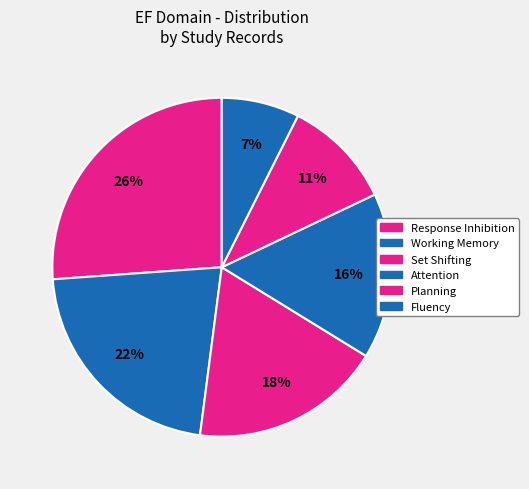

To the nearest percent, what is the combined percentage of Fluency and Working Memory?

29%